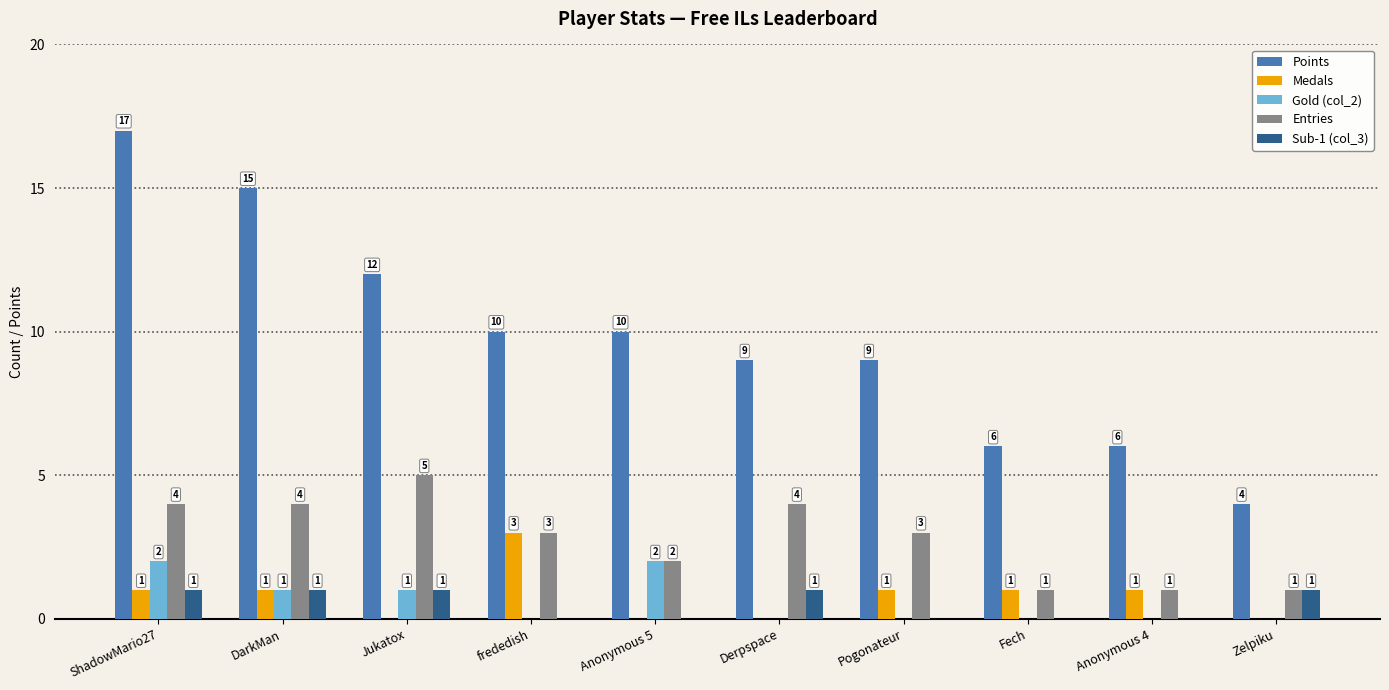

What is the sum of all Points values?

98